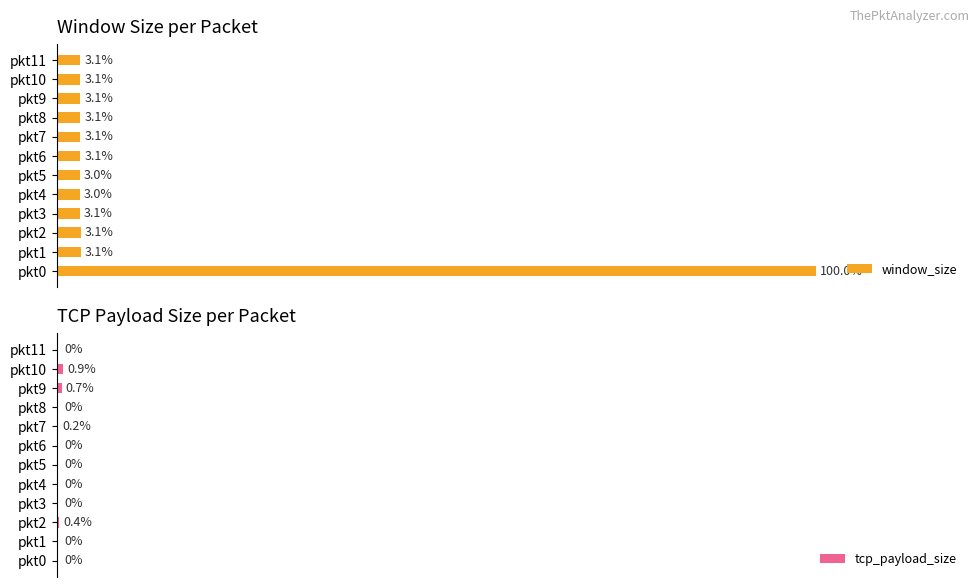

Which series has the widest spread of values?

window_size